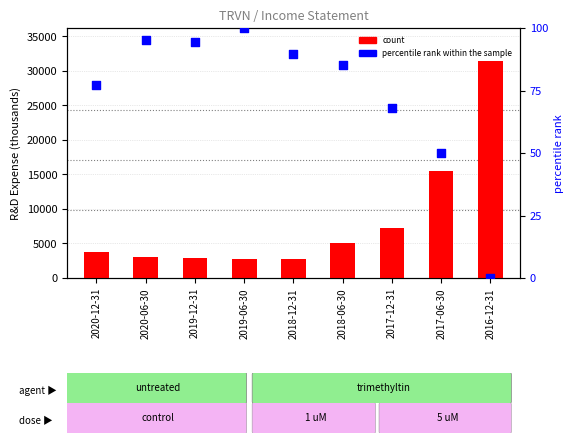

Which series has the largest total across all categories?

R&D Expense